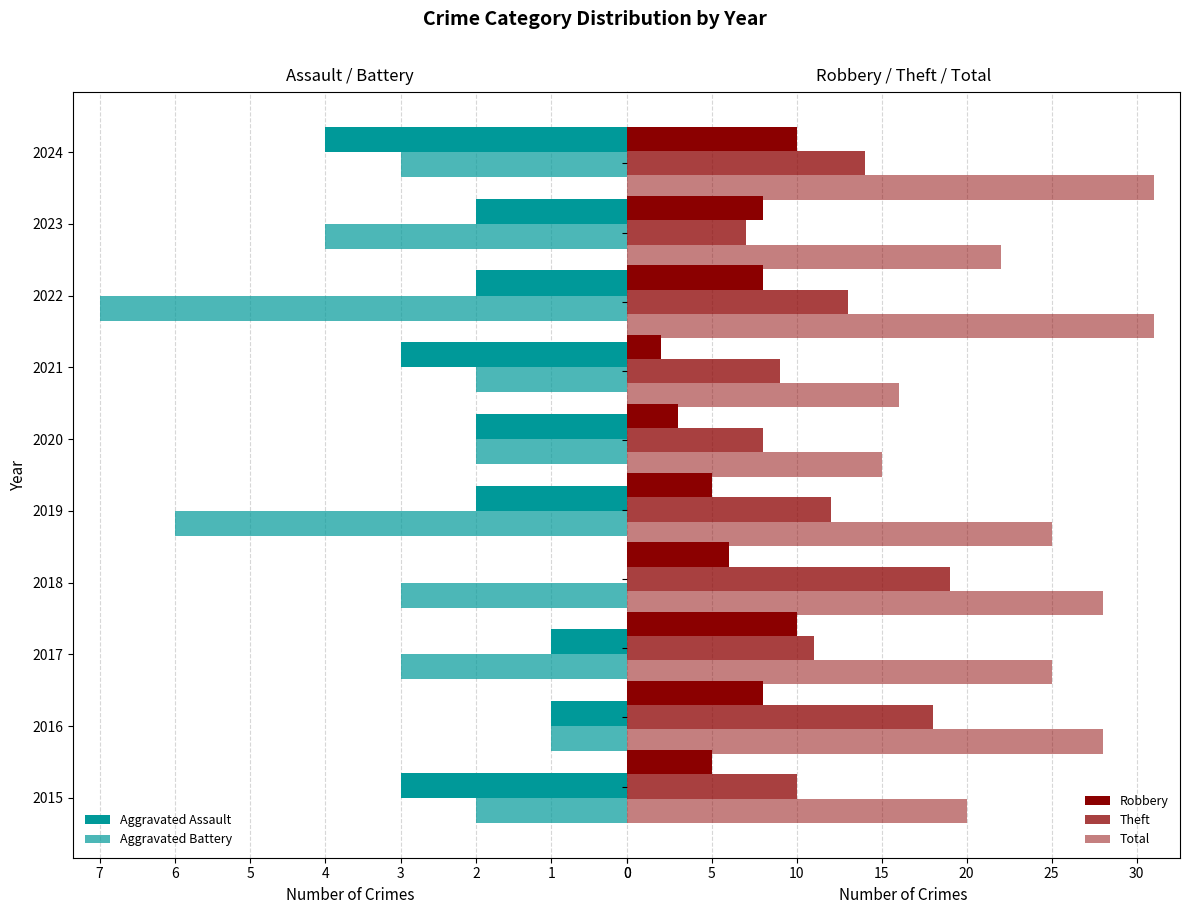

What is the approximate value of Aggravated Battery at 2016?

1